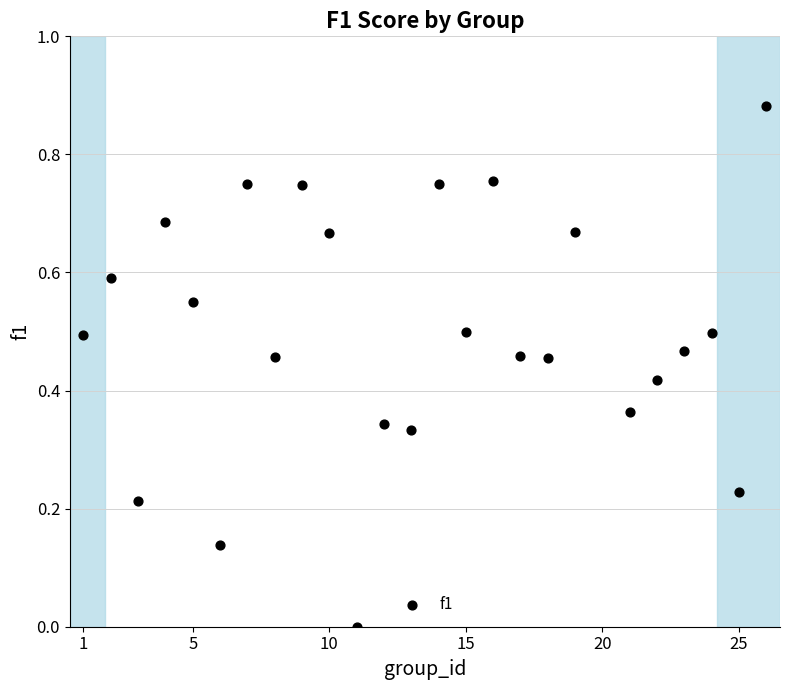

What is the range of X values (max minus min)?

25.0